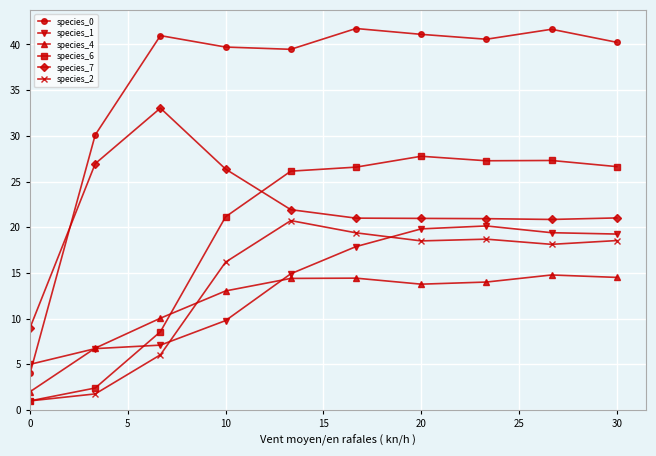

What is the minimum value shown in the chart?

1.0